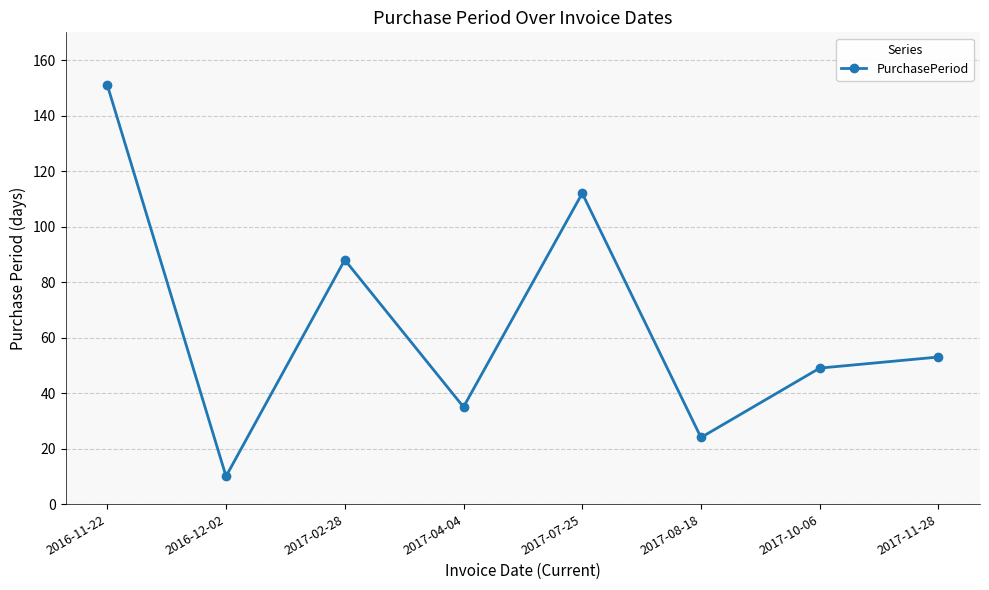

Reading right to left, transcribe all the data shown in this chart.

53	49	24	112	35	88	10	151